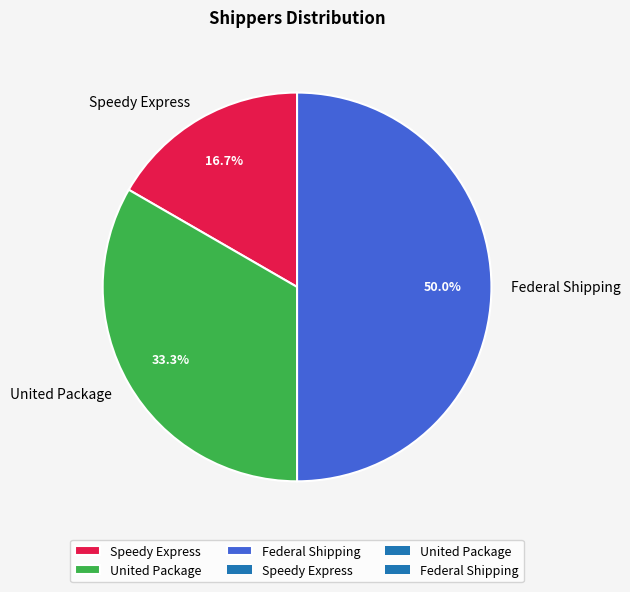

Rank the categories by value from lowest to highest.

Speedy Express, United Package, Federal Shipping